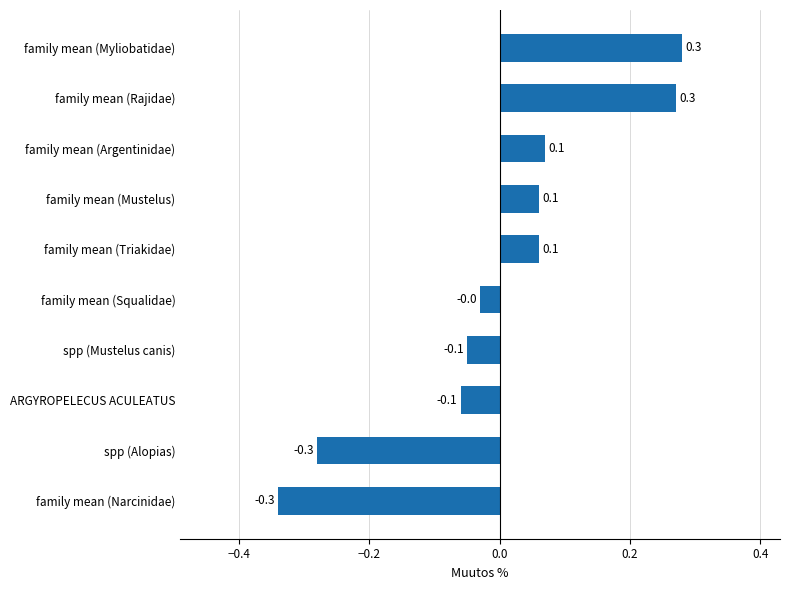

Where is the data nearest to the value 0?

family mean (Squalidae)